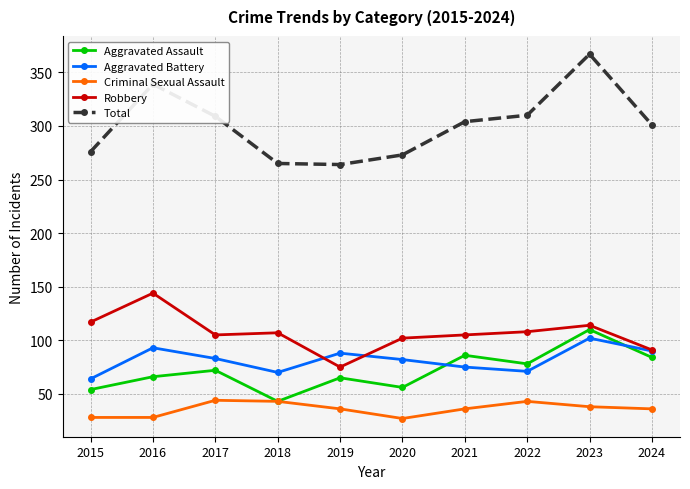

What is the value of the Aggravated Battery point at the 10th from the left?

90